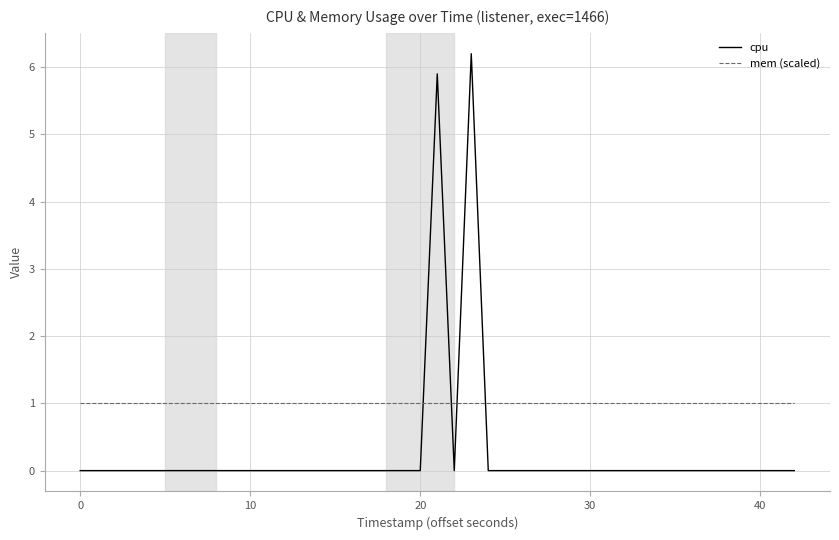

Rank the series by their maximum value, from highest to lowest.

cpu, mem (scaled)